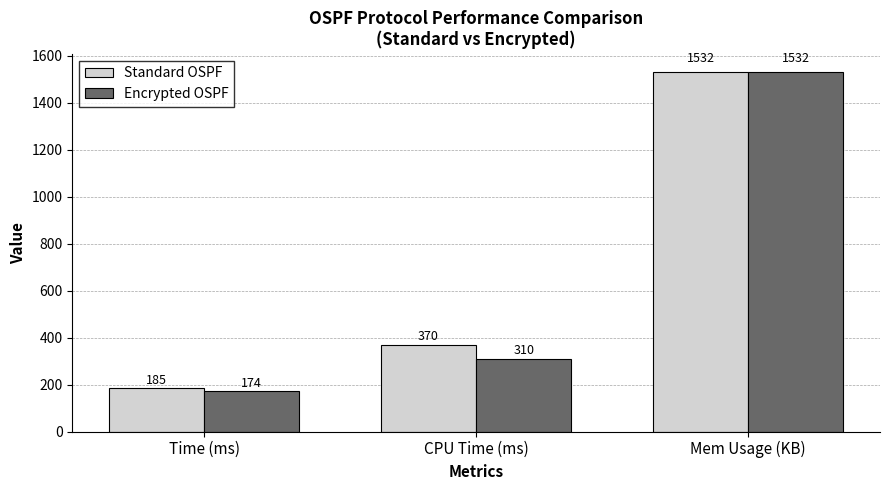

Reading left to right, transcribe all the data shown in this chart.

Standard OSPF: 185	370	1532
Encrypted OSPF: 174	310	1532